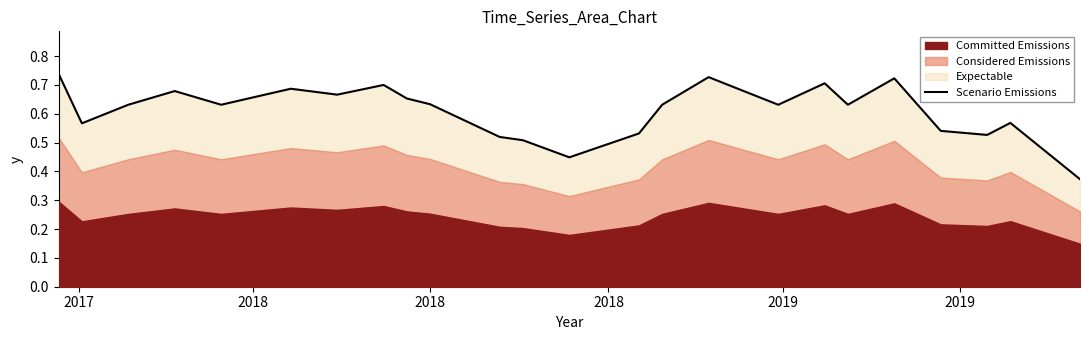

What is the difference between the maximum and second lowest values?

0.3